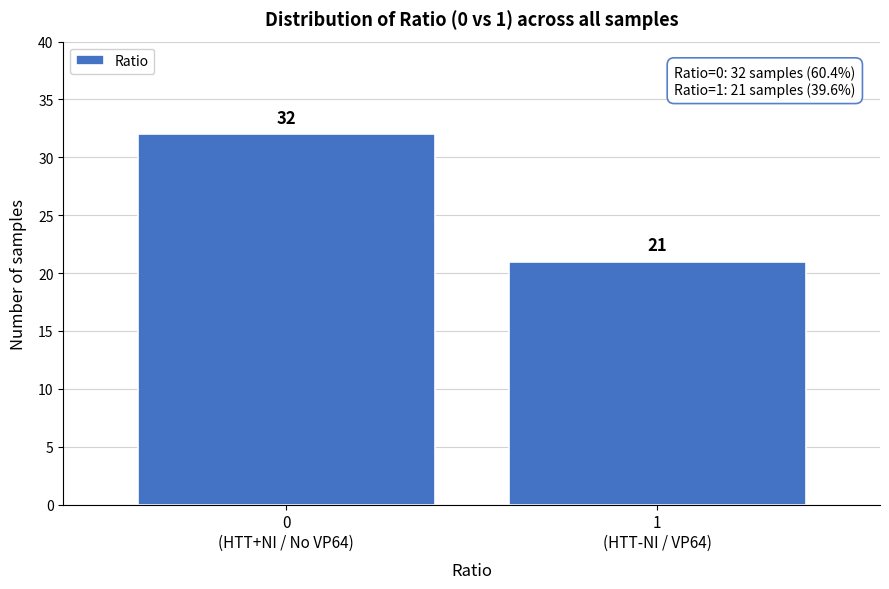

What is the value of the 1st bar from the left?

32